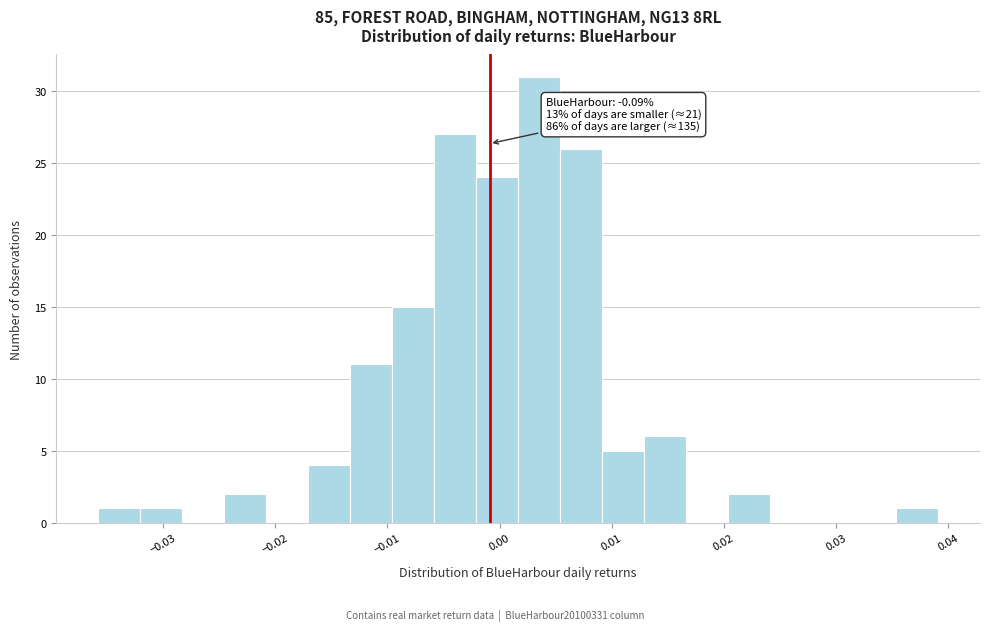

Read against the x-axis, roughly where is the centre of the tallest bar?

0.004